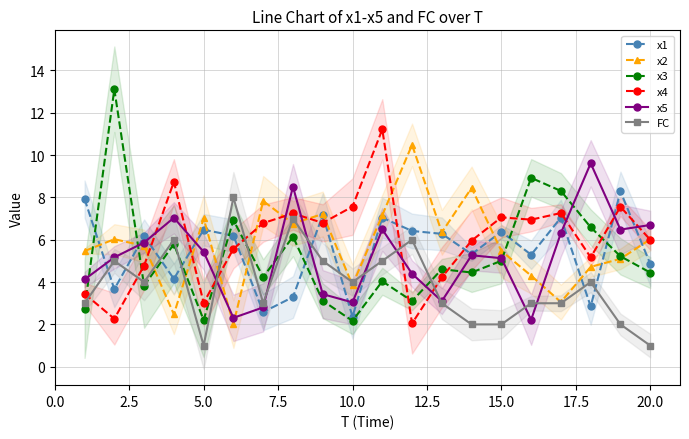

What is the lowest value of the x4 series?

2.0